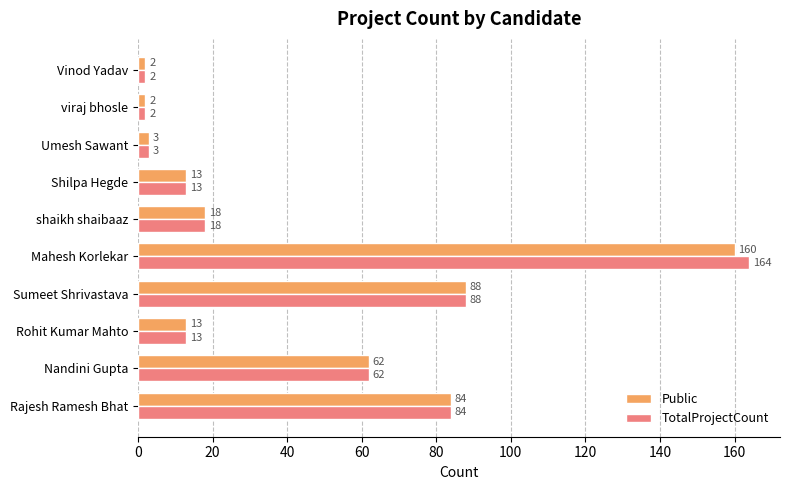

What is the smallest value displayed?

2